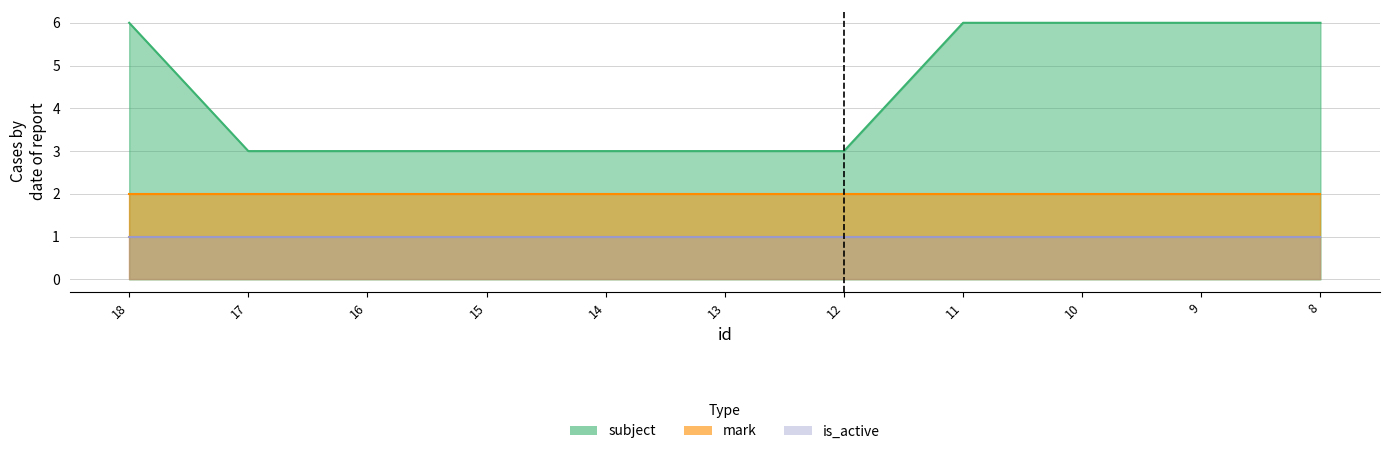

Where is mark nearest to the value 2?

18